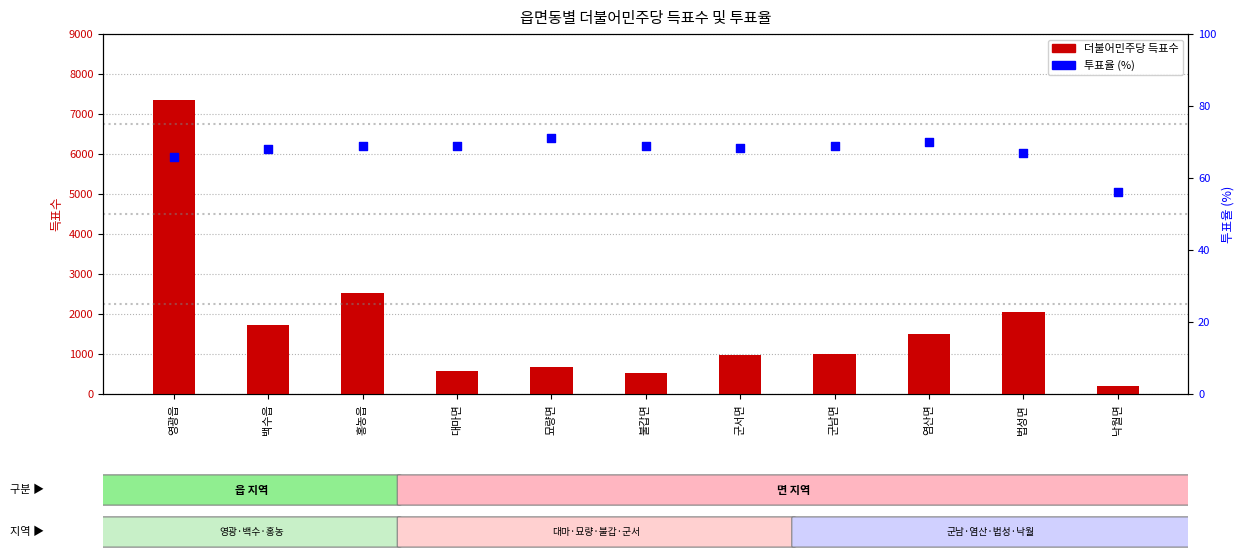

What are all the series names shown in the legend?

더불어민주당 득표수, 투표율 (%)